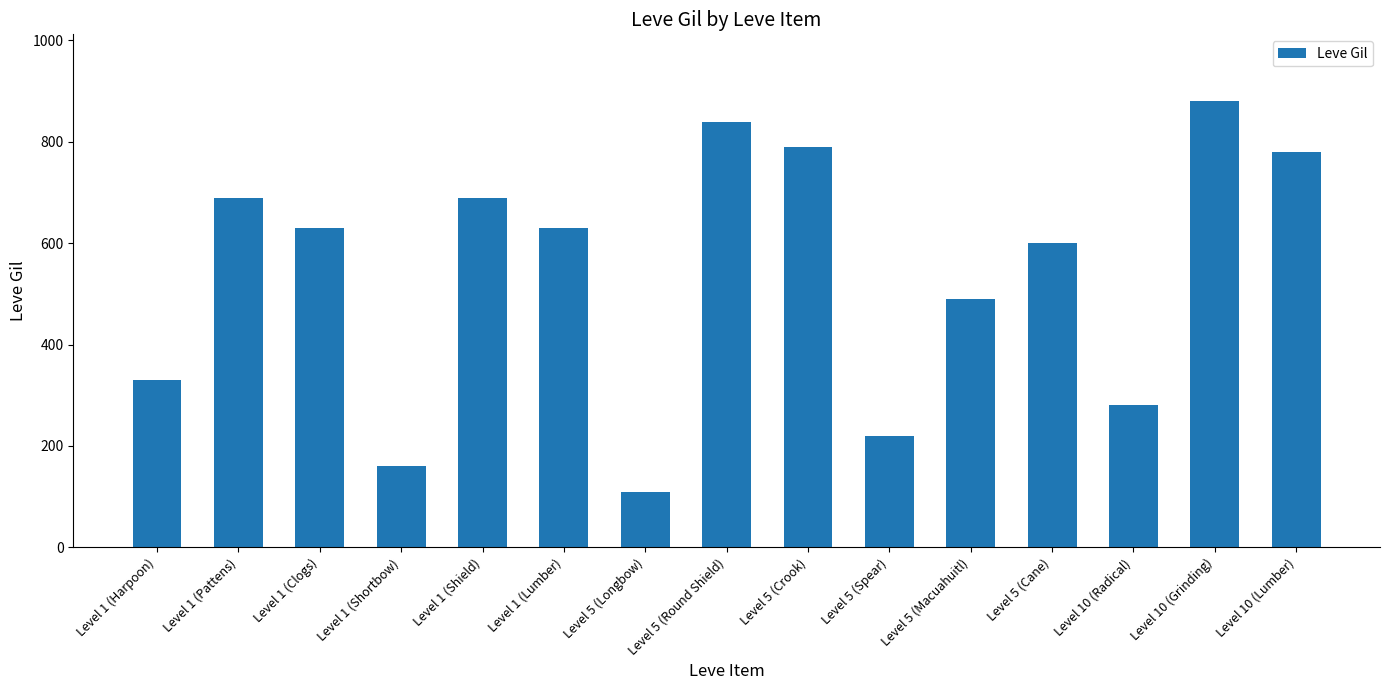

Which has a higher value, Level 1 (Shield) or Level 10 (Radical)?

Level 1 (Shield)